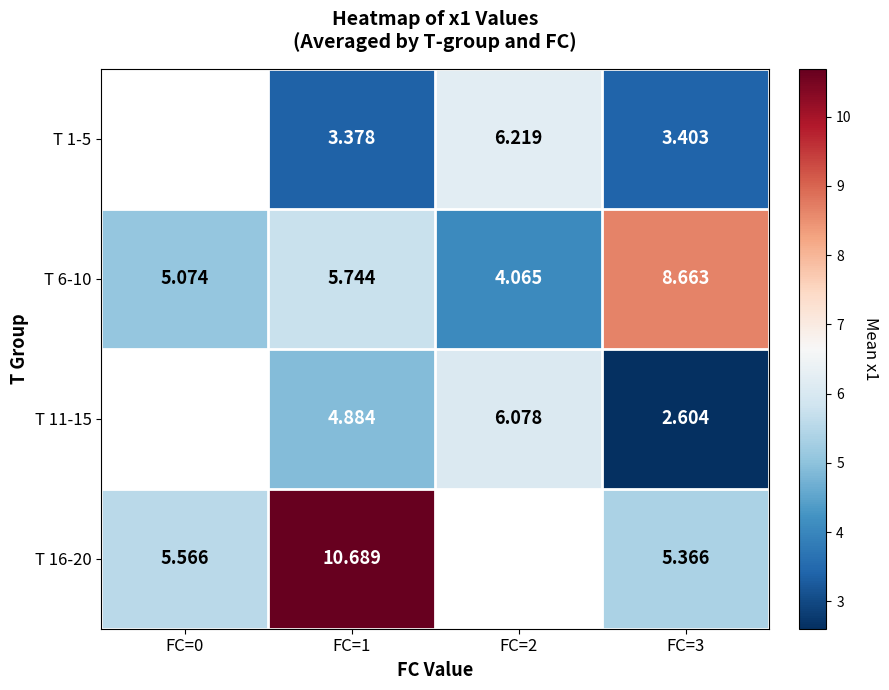

Is the value of T 1-5 at FC=1 greater than the value of T 6-10 at FC=0?

No